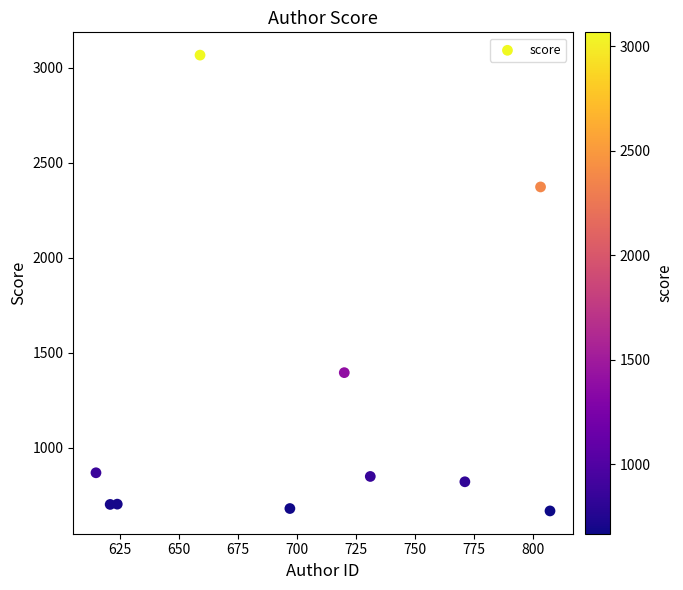

What Y value in the scatter plot is closest to 1866?

1394.9